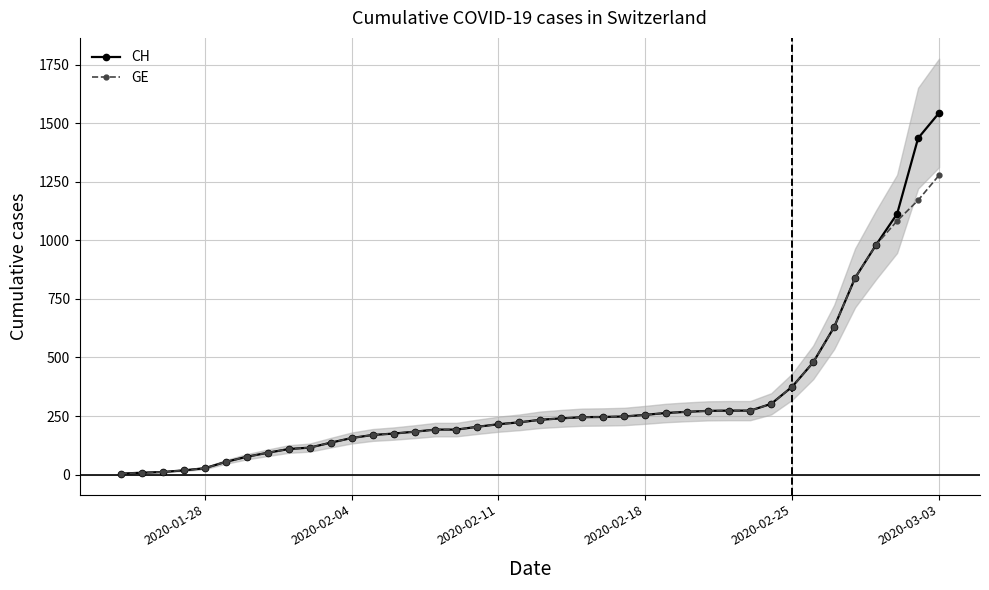

True or false: GE and CH cross at least once.

False